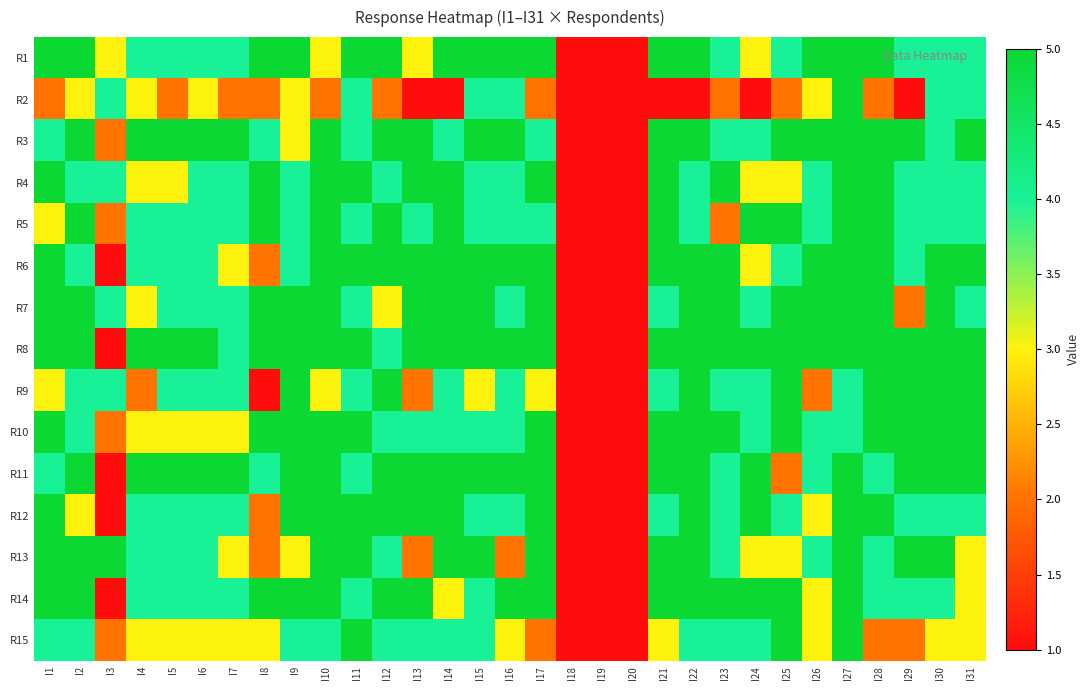

Reading left to right, what are all the values shown in this chart?

R1: I1=5	I2=5	I3=3	I4=4	I5=4	I6=4	I7=4	I8=5	I9=5	I10=3	I11=5	I12=5	I13=3	I14=5	I15=5	I16=5	I17=5	I18=1	I19=1	I20=1	I21=5	I22=5	I23=4	I24=3	I25=4	I26=5	I27=5	I28=5	I29=4	I30=4	I31=4
R2: I1=2	I2=3	I3=4	I4=3	I5=2	I6=3	I7=2	I8=2	I9=3	I10=2	I11=4	I12=2	I13=1	I14=1	I15=4	I16=4	I17=2	I18=1	I19=1	I20=1	I21=1	I22=1	I23=2	I24=1	I25=2	I26=3	I27=5	I28=2	I29=1	I30=4	I31=4
R3: I1=4	I2=5	I3=2	I4=5	I5=5	I6=5	I7=5	I8=4	I9=3	I10=5	I11=4	I12=5	I13=5	I14=4	I15=5	I16=5	I17=4	I18=1	I19=1	I20=1	I21=5	I22=5	I23=4	I24=4	I25=5	I26=5	I27=5	I28=5	I29=5	I30=4	I31=5
R4: I1=5	I2=4	I3=4	I4=3	I5=3	I6=4	I7=4	I8=5	I9=4	I10=5	I11=5	I12=4	I13=5	I14=5	I15=4	I16=4	I17=5	I18=1	I19=1	I20=1	I21=5	I22=4	I23=5	I24=3	I25=3	I26=4	I27=5	I28=5	I29=4	I30=4	I31=4
R5: I1=3	I2=5	I3=2	I4=4	I5=4	I6=4	I7=4	I8=5	I9=4	I10=5	I11=4	I12=5	I13=4	I14=5	I15=4	I16=4	I17=4	I18=1	I19=1	I20=1	I21=5	I22=4	I23=2	I24=5	I25=5	I26=4	I27=5	I28=5	I29=4	I30=4	I31=4
R6: I1=5	I2=4	I3=1	I4=4	I5=4	I6=4	I7=3	I8=2	I9=4	I10=5	I11=5	I12=5	I13=5	I14=5	I15=5	I16=5	I17=5	I18=1	I19=1	I20=1	I21=5	I22=5	I23=5	I24=3	I25=4	I26=5	I27=5	I28=5	I29=4	I30=5	I31=5
R7: I1=5	I2=5	I3=4	I4=3	I5=4	I6=4	I7=4	I8=5	I9=5	I10=5	I11=4	I12=3	I13=5	I14=5	I15=5	I16=4	I17=5	I18=1	I19=1	I20=1	I21=4	I22=5	I23=5	I24=4	I25=5	I26=5	I27=5	I28=5	I29=2	I30=5	I31=4
R8: I1=5	I2=5	I3=1	I4=5	I5=5	I6=5	I7=4	I8=5	I9=5	I10=5	I11=5	I12=4	I13=5	I14=5	I15=5	I16=5	I17=5	I18=1	I19=1	I20=1	I21=5	I22=5	I23=5	I24=5	I25=5	I26=5	I27=5	I28=5	I29=5	I30=5	I31=5
R9: I1=3	I2=4	I3=4	I4=2	I5=4	I6=4	I7=4	I8=1	I9=5	I10=3	I11=4	I12=5	I13=2	I14=4	I15=3	I16=4	I17=3	I18=1	I19=1	I20=1	I21=4	I22=5	I23=4	I24=4	I25=5	I26=2	I27=4	I28=5	I29=5	I30=5	I31=5
R10: I1=5	I2=4	I3=2	I4=3	I5=3	I6=3	I7=3	I8=5	I9=5	I10=5	I11=5	I12=4	I13=4	I14=4	I15=4	I16=4	I17=5	I18=1	I19=1	I20=1	I21=5	I22=5	I23=5	I24=4	I25=5	I26=4	I27=4	I28=5	I29=5	I30=5	I31=5
R11: I1=4	I2=5	I3=1	I4=5	I5=5	I6=5	I7=5	I8=4	I9=5	I10=5	I11=4	I12=5	I13=5	I14=5	I15=5	I16=5	I17=5	I18=1	I19=1	I20=1	I21=5	I22=5	I23=4	I24=5	I25=2	I26=4	I27=5	I28=4	I29=5	I30=5	I31=5
R12: I1=5	I2=3	I3=1	I4=4	I5=4	I6=4	I7=4	I8=2	I9=5	I10=5	I11=5	I12=5	I13=5	I14=5	I15=4	I16=4	I17=5	I18=1	I19=1	I20=1	I21=4	I22=5	I23=4	I24=5	I25=4	I26=3	I27=5	I28=5	I29=4	I30=4	I31=4
R13: I1=5	I2=5	I3=5	I4=4	I5=4	I6=4	I7=3	I8=2	I9=3	I10=5	I11=5	I12=4	I13=2	I14=5	I15=5	I16=2	I17=5	I18=1	I19=1	I20=1	I21=5	I22=5	I23=4	I24=3	I25=3	I26=4	I27=5	I28=4	I29=5	I30=5	I31=3
R14: I1=5	I2=5	I3=1	I4=4	I5=4	I6=4	I7=4	I8=5	I9=5	I10=5	I11=4	I12=5	I13=5	I14=3	I15=4	I16=5	I17=5	I18=1	I19=1	I20=1	I21=5	I22=5	I23=5	I24=5	I25=5	I26=3	I27=5	I28=4	I29=4	I30=4	I31=3
R15: I1=4	I2=4	I3=2	I4=3	I5=3	I6=3	I7=3	I8=3	I9=4	I10=4	I11=5	I12=4	I13=4	I14=4	I15=4	I16=3	I17=2	I18=1	I19=1	I20=1	I21=3	I22=4	I23=4	I24=4	I25=5	I26=3	I27=5	I28=2	I29=2	I30=3	I31=3